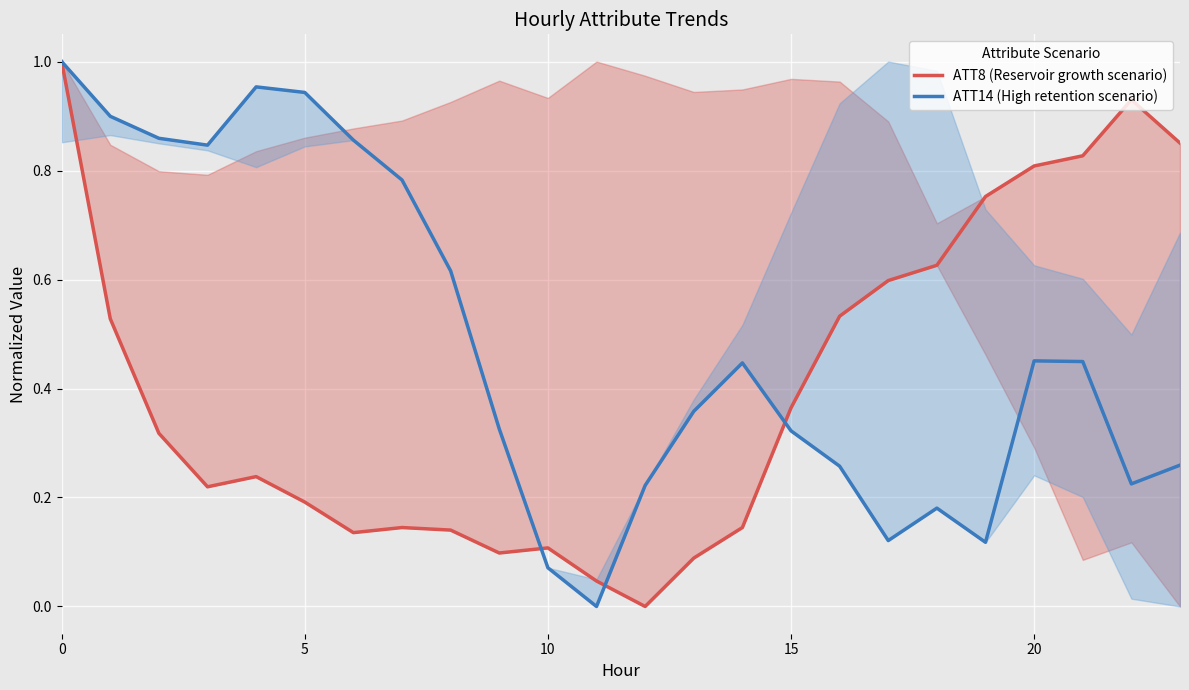

True or false: ATT14 (High retention scenario) has a value of 0.5 at 9.

False